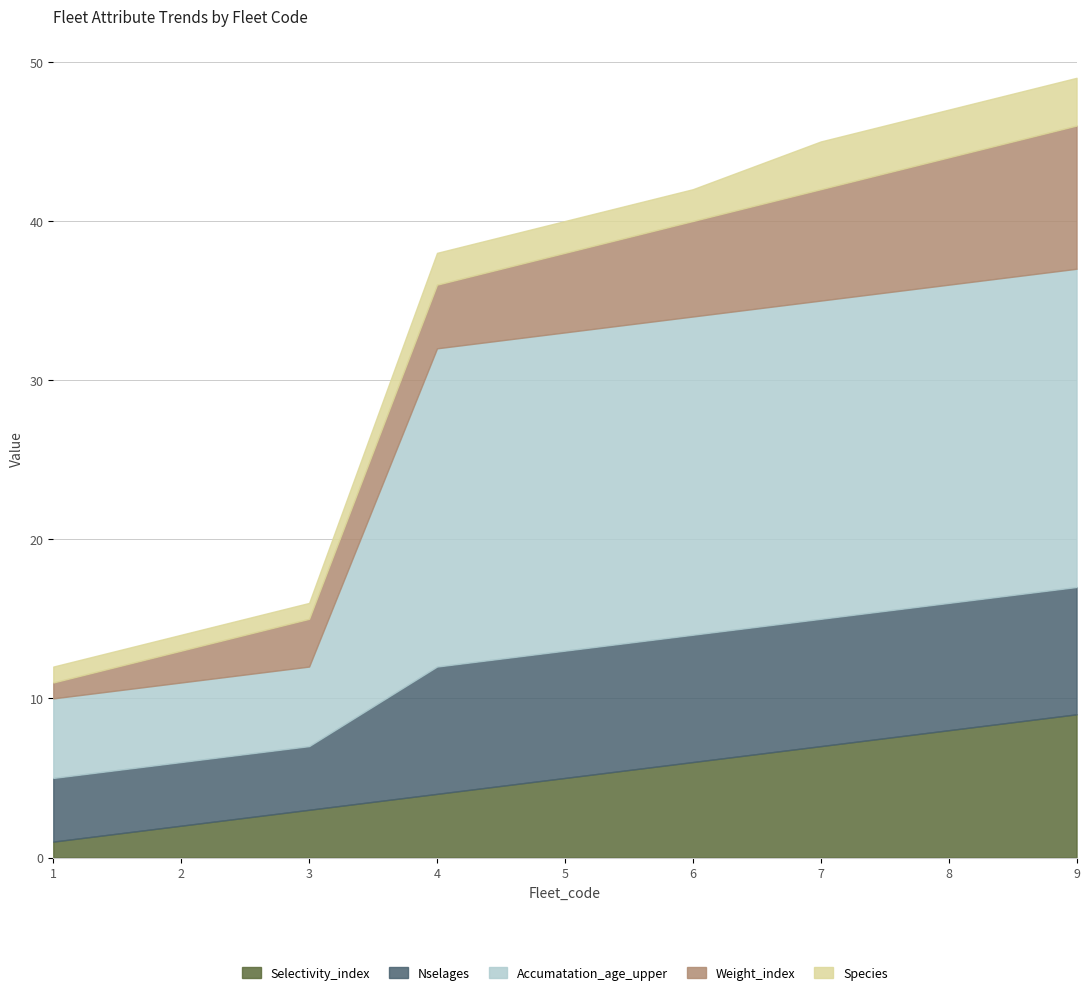

What is the average value of the Nselages series?

7